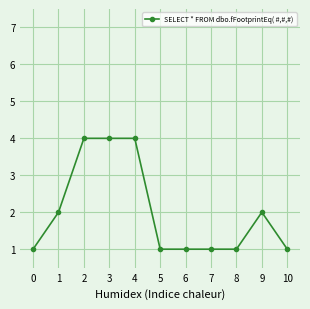

What is the maximum value shown in the chart?

4